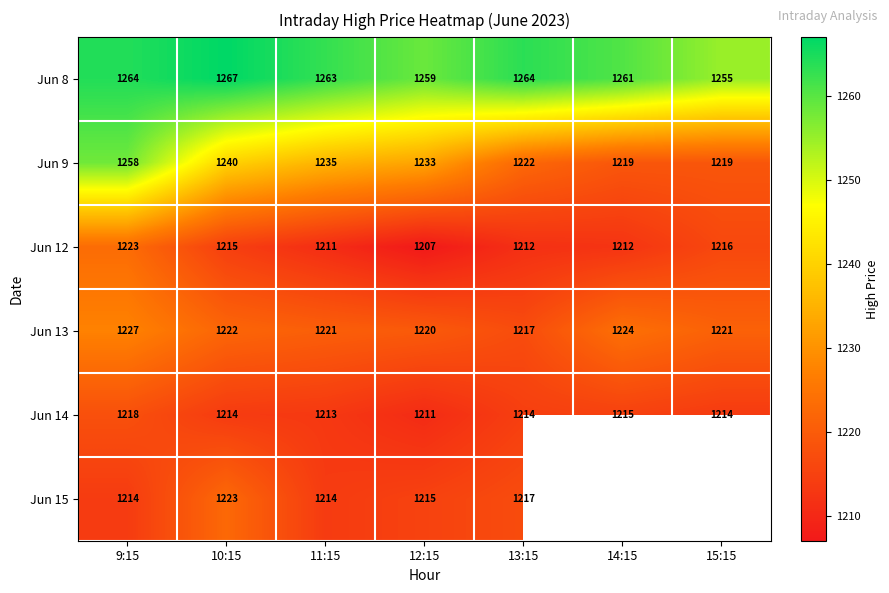

At how many categories does at least one series exceed 1253?

7